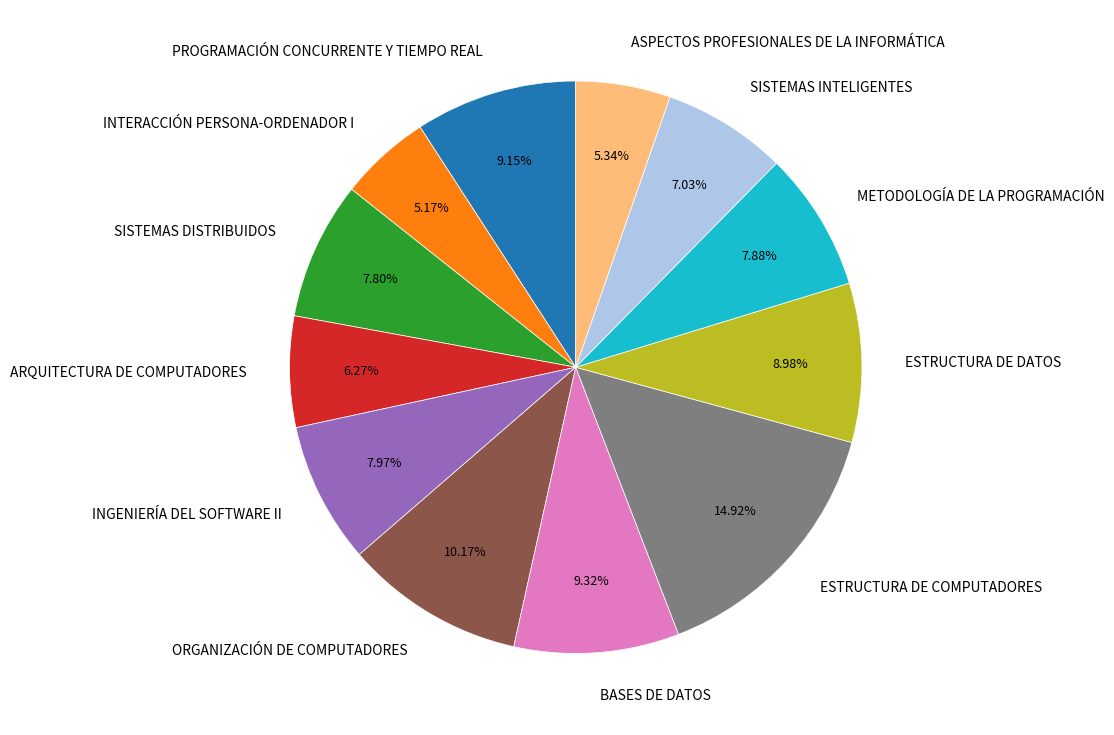

Is ARQUITECTURA DE COMPUTADORES the majority of the pie?

No